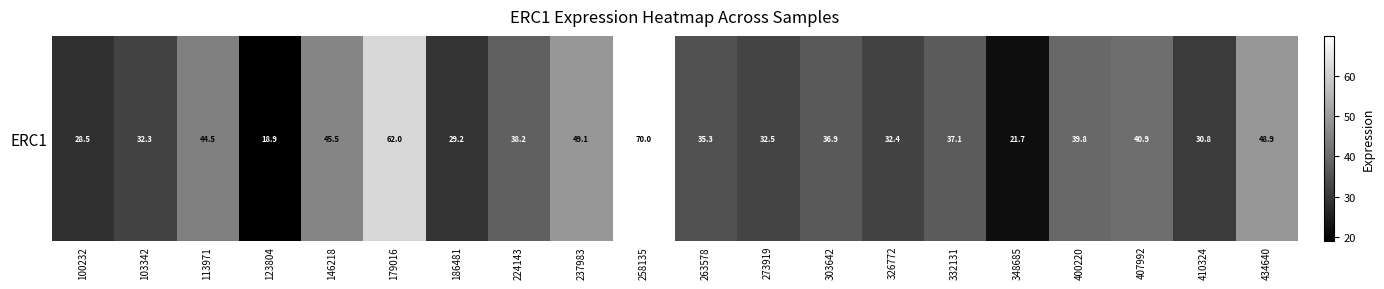

List the labels in order of value, smallest first.

123804, 348685, 100232, 186481, 410324, 103342, 326772, 273919, 263578, 303642, 332131, 224143, 400220, 407992, 113971, 146218, 434640, 237983, 179016, 258135